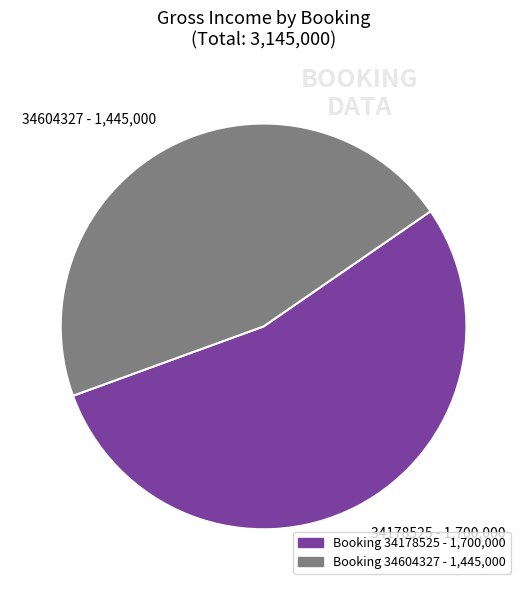

Which category accounts for the majority?

34178525